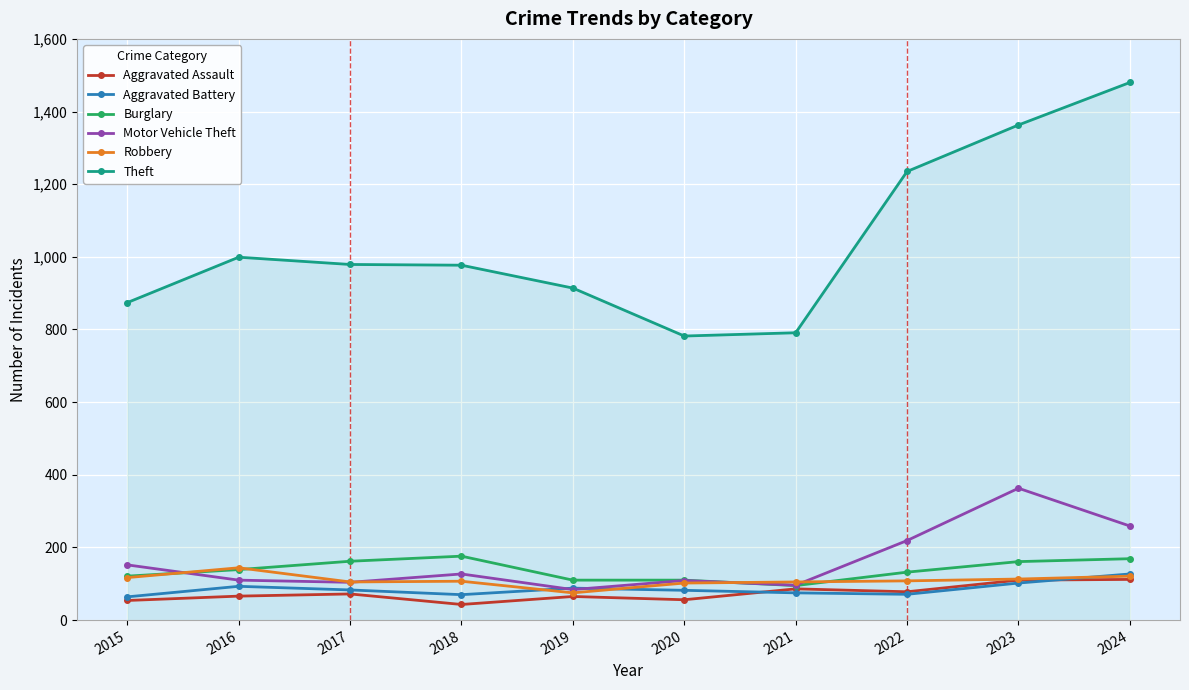

Count the number of data series in this chart.

6